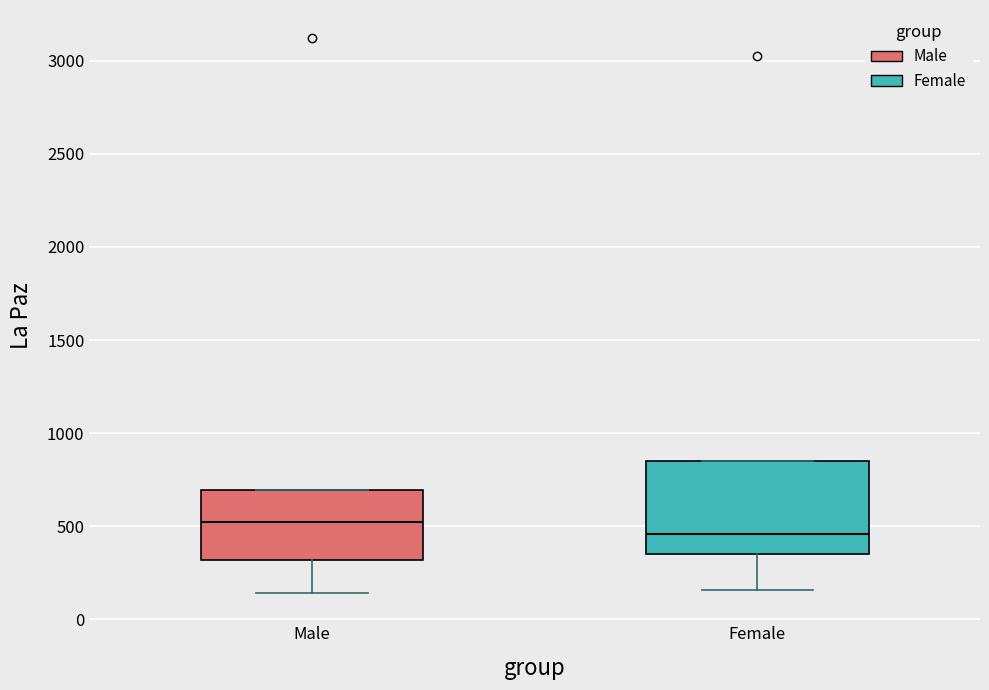

Reading left to right, transcribe this box plot: for each box, give where its median line is, the range the box spans, and where its two whiskers end, as read against the y-axis. The values are not printed on the chart, so give them approximately, as read against the axis.

Male: median 500, box 300 to 700, whiskers 150 to 700
Female: median 450, box 350 to 850, whiskers 150 to 850